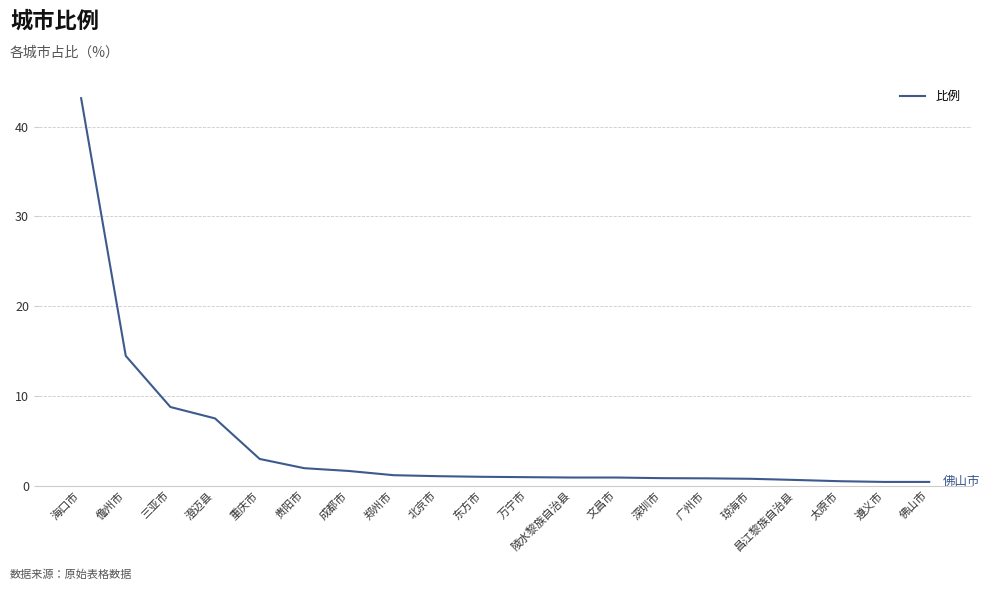

Does the chart have visible grid lines?

Yes